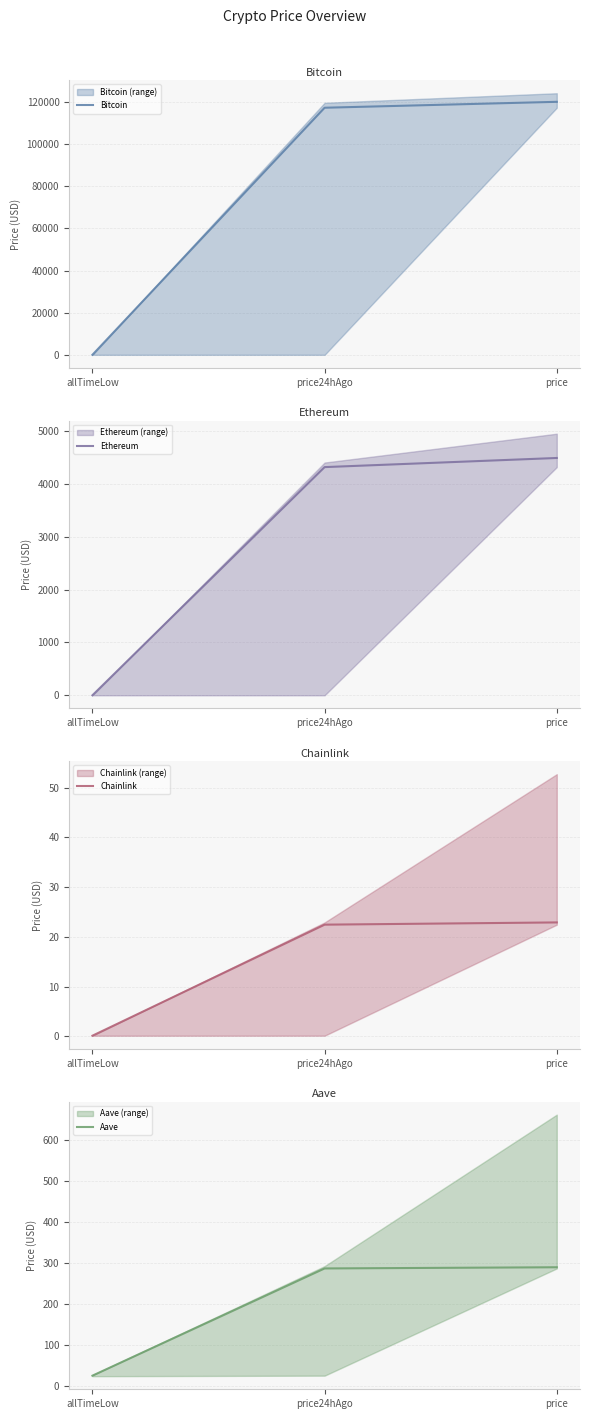

The value of Ethereum at allTimeLow is 0.1. True or false?

False